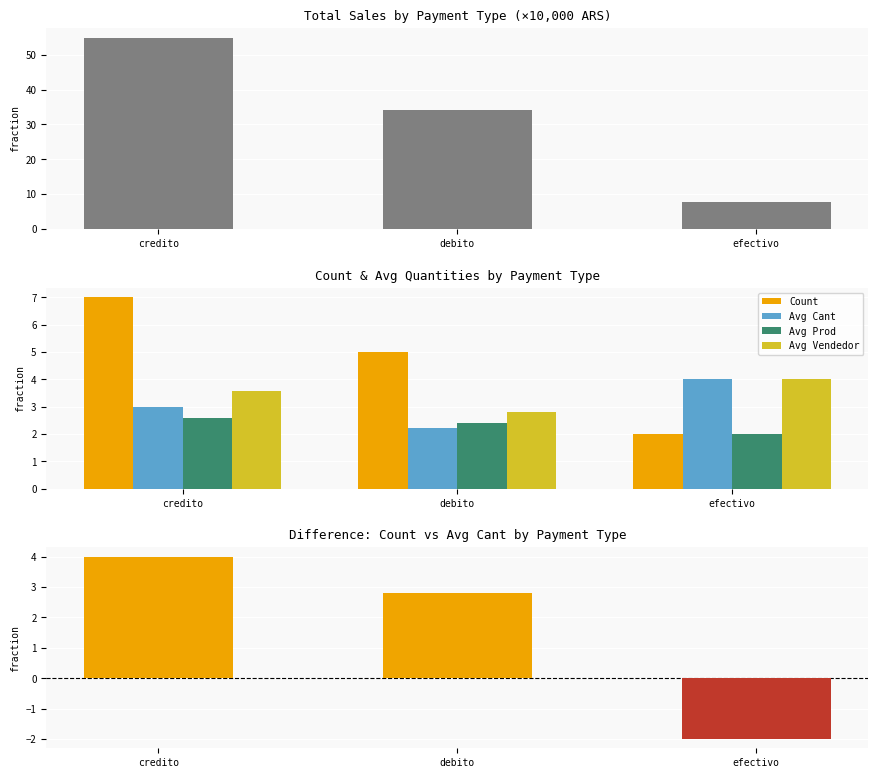

Rank the series at efectivo from lowest to highest value.

Count, Avg Prod, Avg Cant, Avg Vendedor